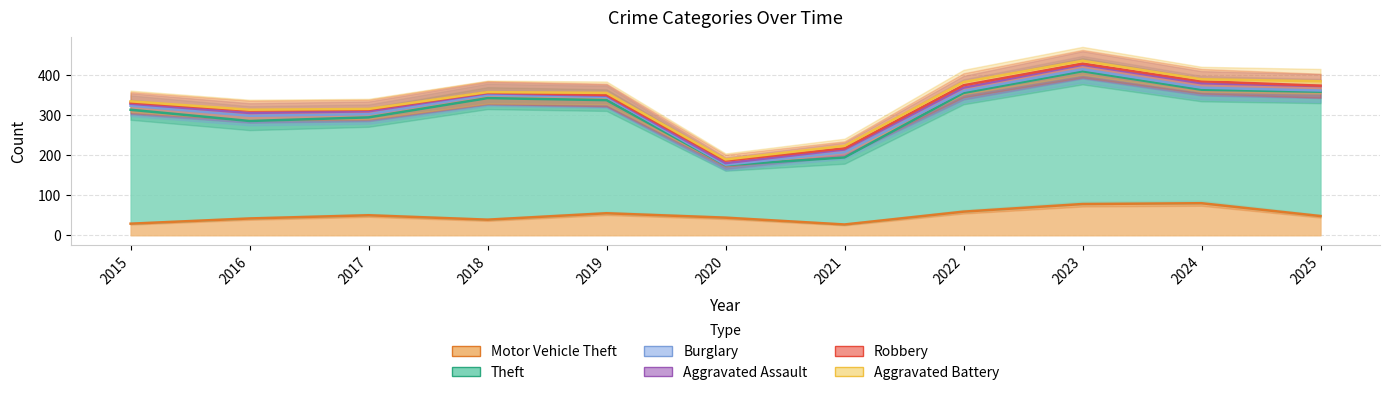

At which label does Motor Vehicle Theft first exceed 48?

2017